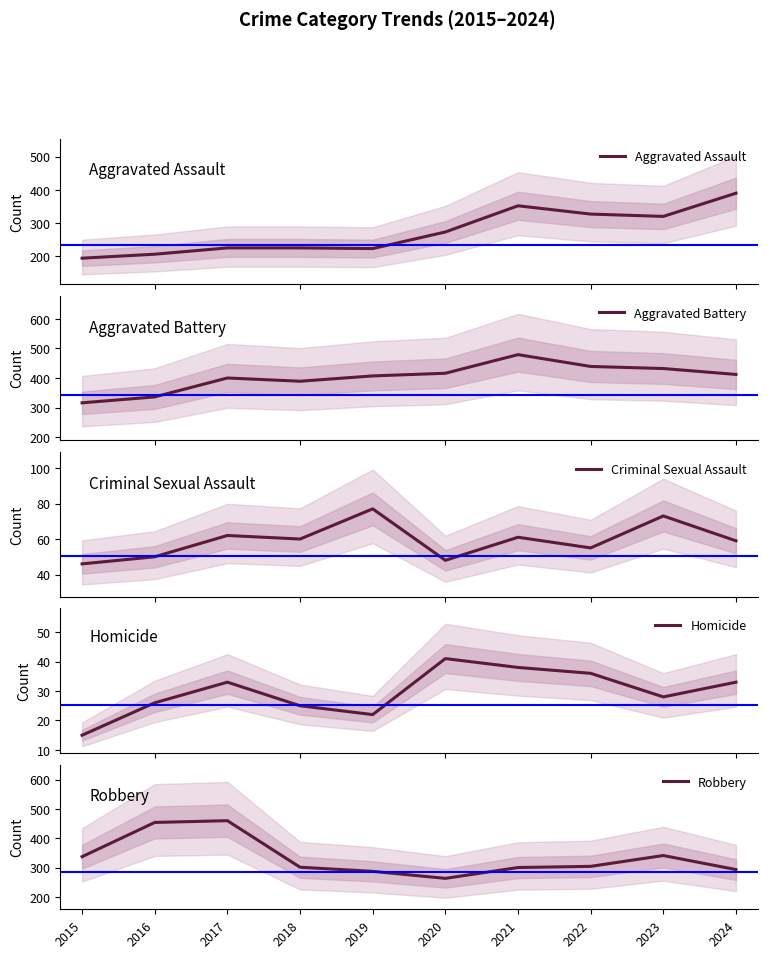

What is the sum of all Aggravated Battery values?

4026